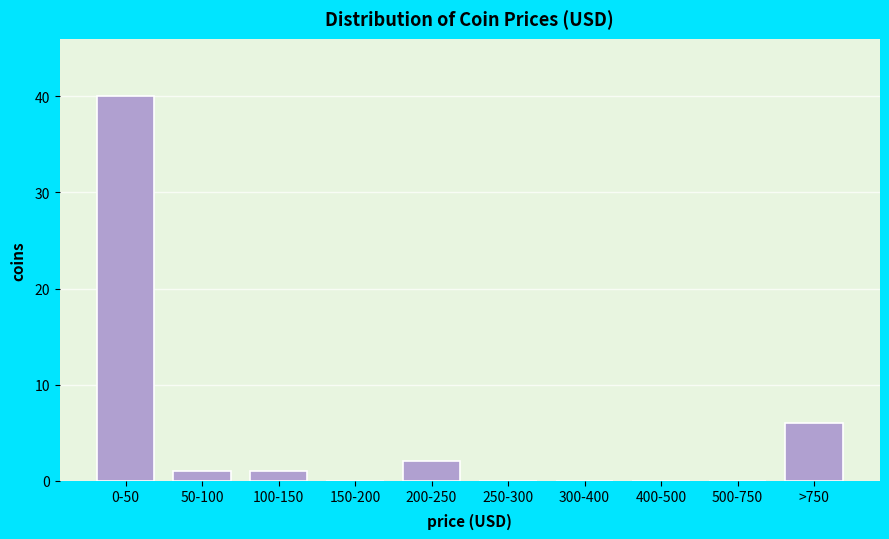

Reading left to right, what are all the values shown in this chart?

0-50=40	50-100=1	100-150=1	150-200=0	200-250=2	250-300=0	300-400=0	400-500=0	500-750=0	>750=6